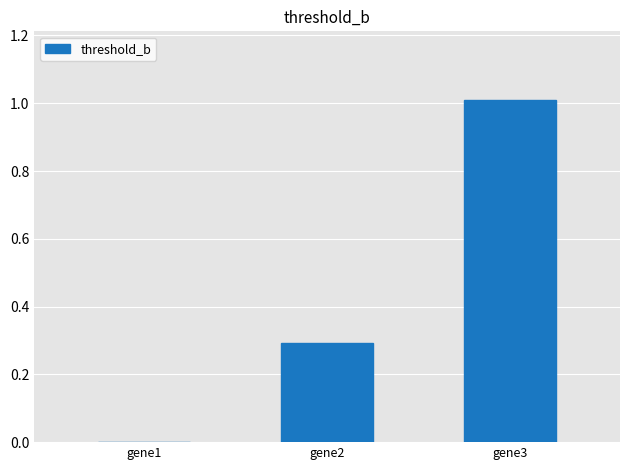

Between gene3 and gene1, which is larger?

gene3